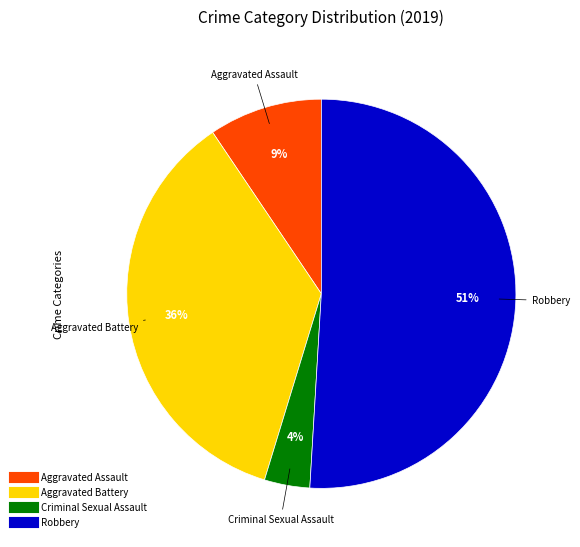

How many segments does this pie chart have?

4